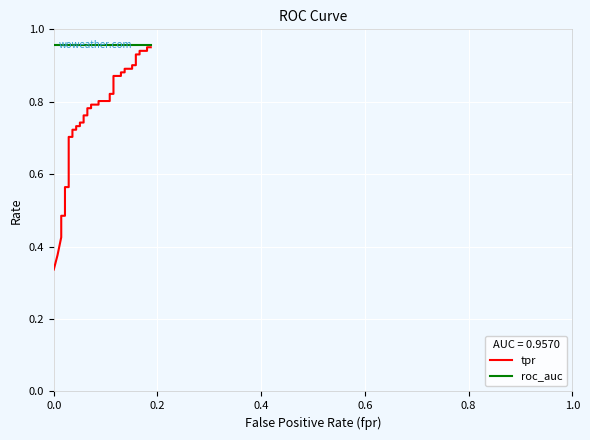

True or false: roc_auc and tpr intersect in this chart.

False